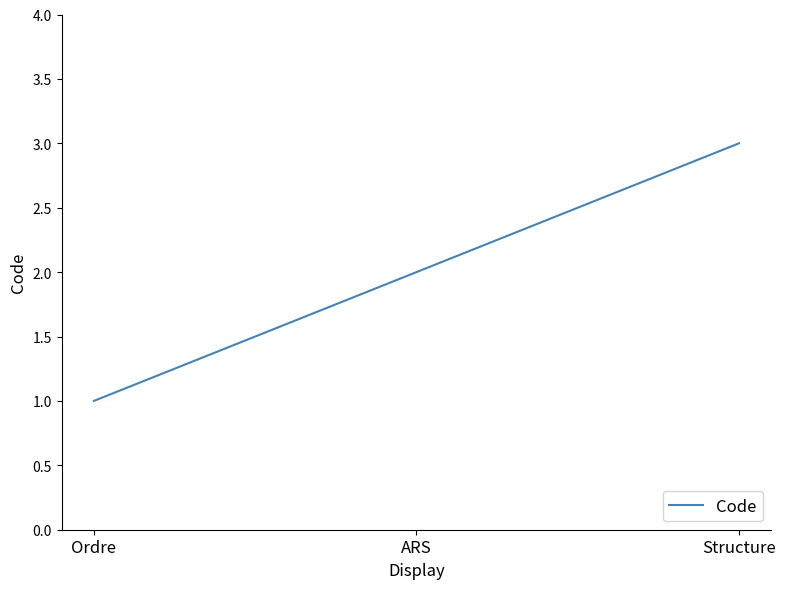

Reading right to left, extract all data points from this chart.

3	2	1